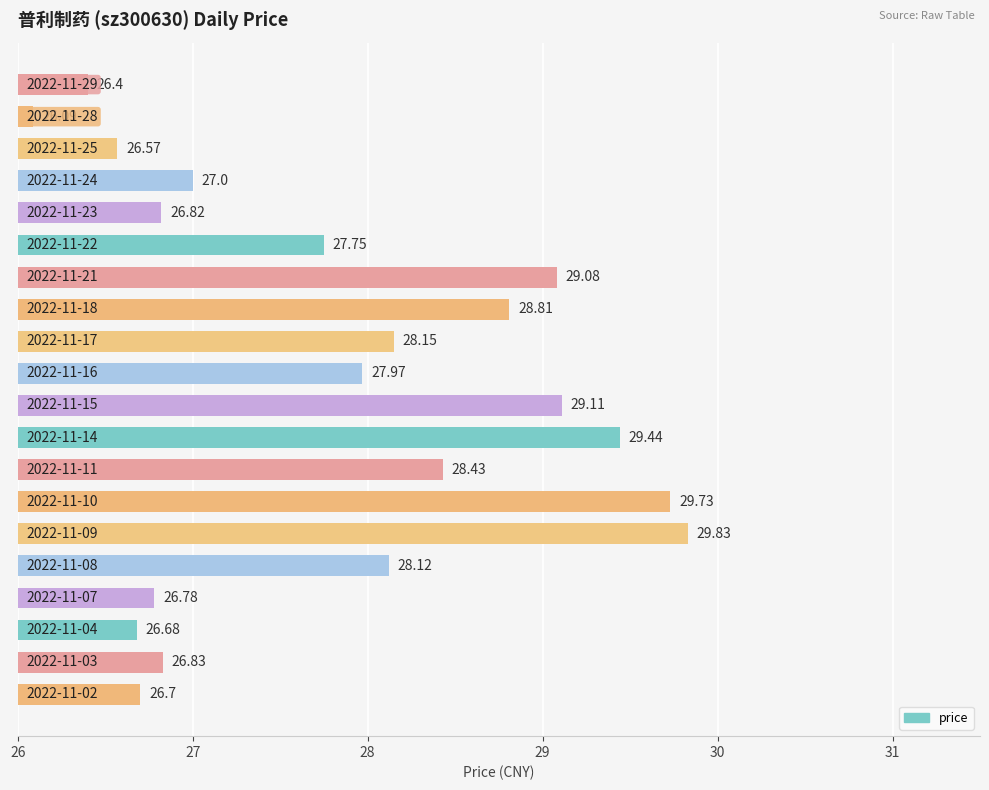

What is the average value?

27.8